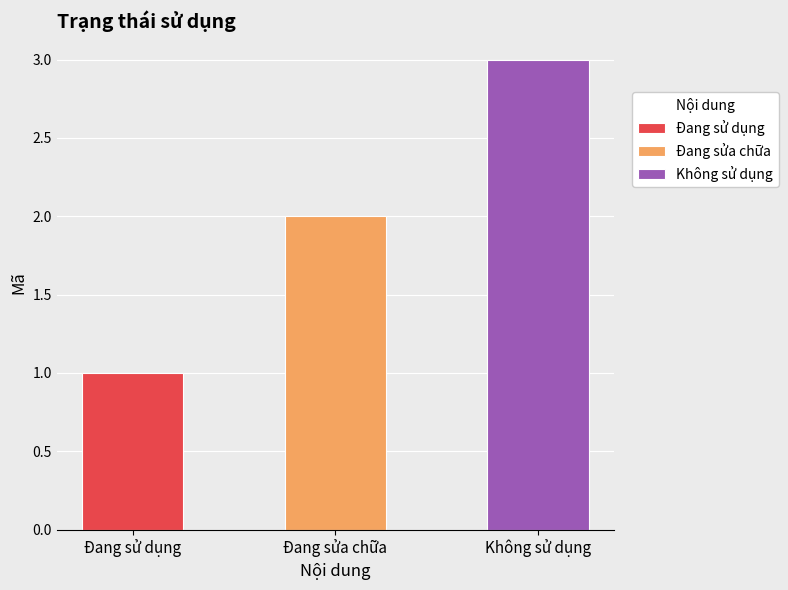

At which label does the data first exceed 2?

Không sử dụng